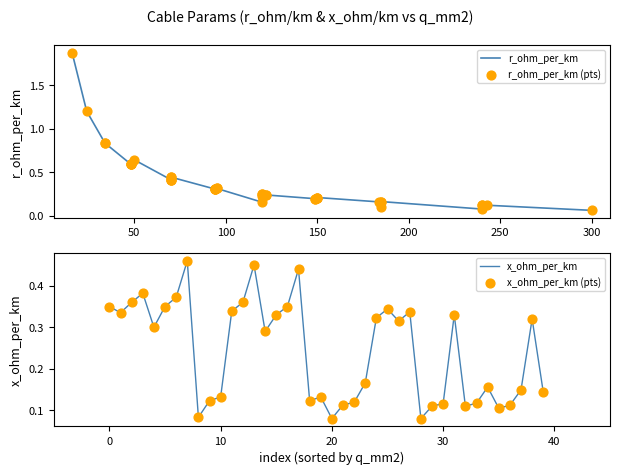

What are all the series names shown in the legend?

r_ohm_per_km, r_ohm_per_km (pts), x_ohm_per_km, x_ohm_per_km (pts)